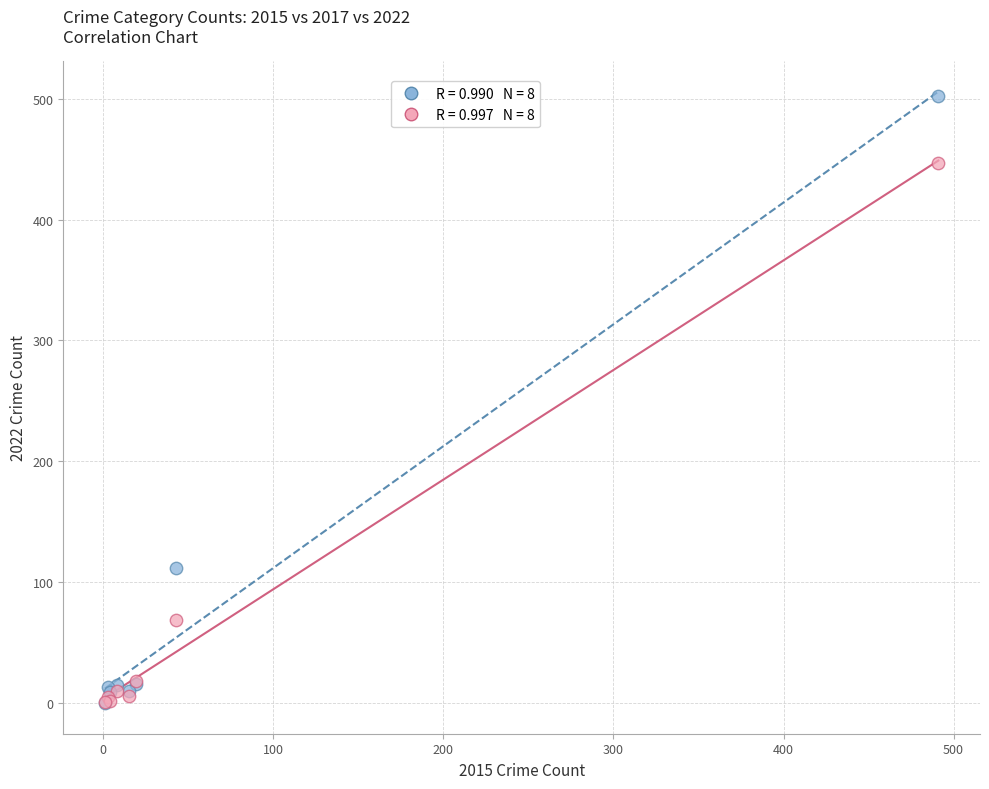

Across all series, what Y value is closest to 251?

112